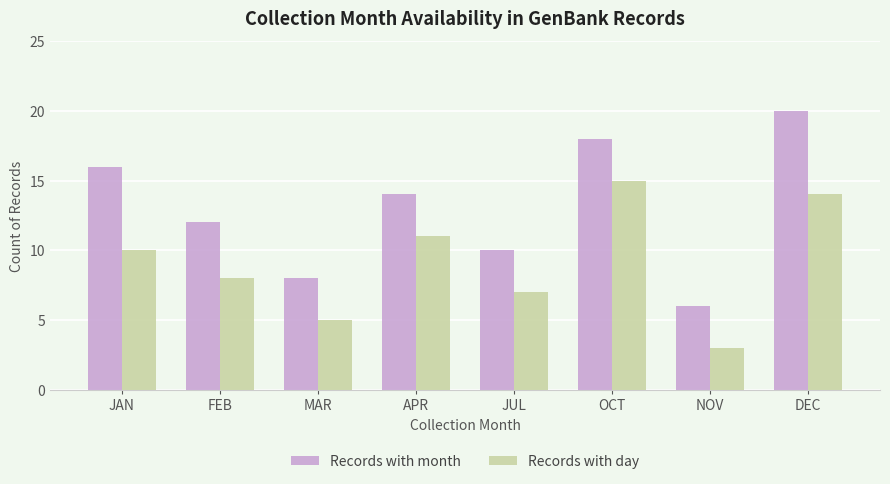

What is the spread (max minus min) of values at APR?

3